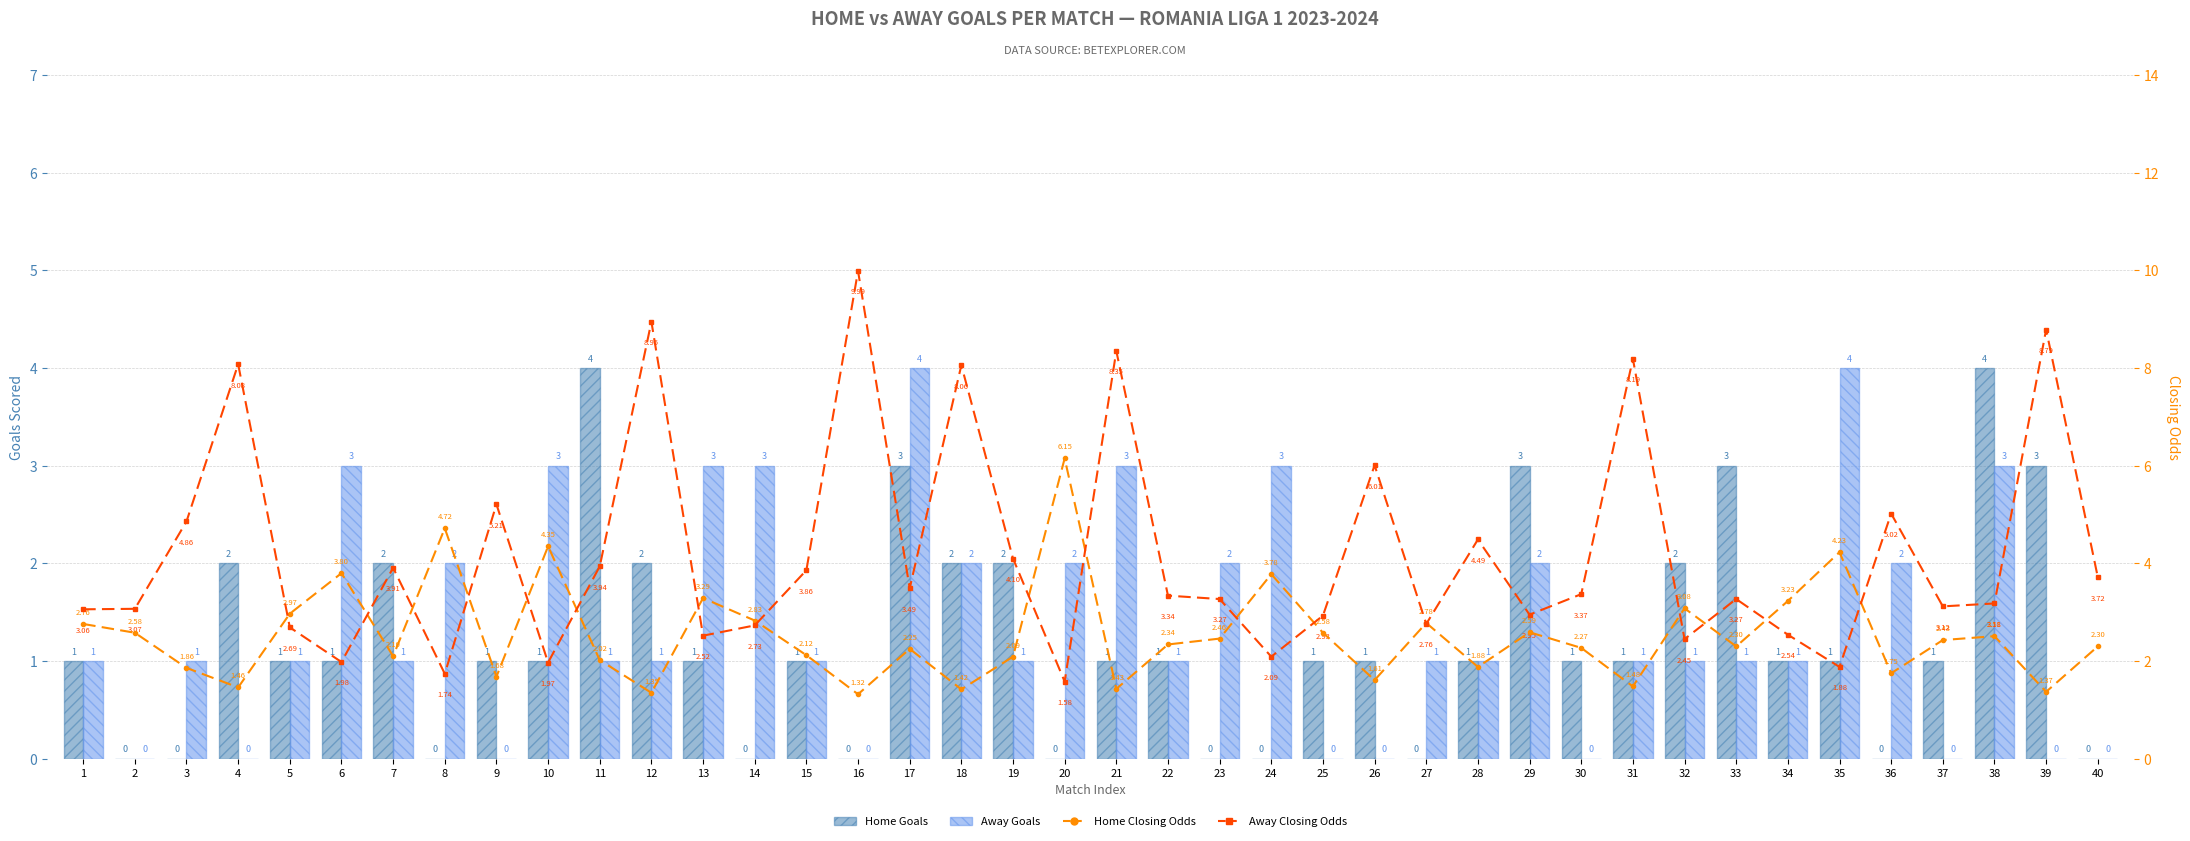

What is the value of the Home Goals bar at the 34th from the left?

1.0